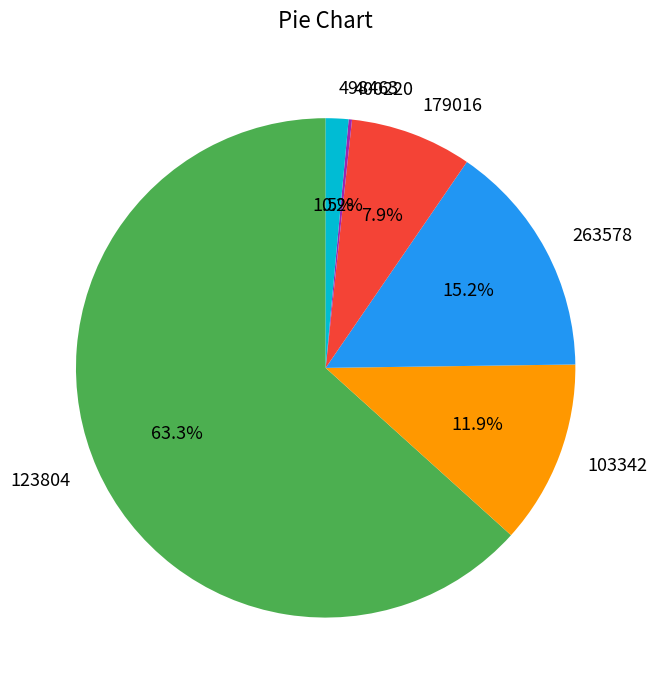

Which category has the biggest portion of the pie?

123804